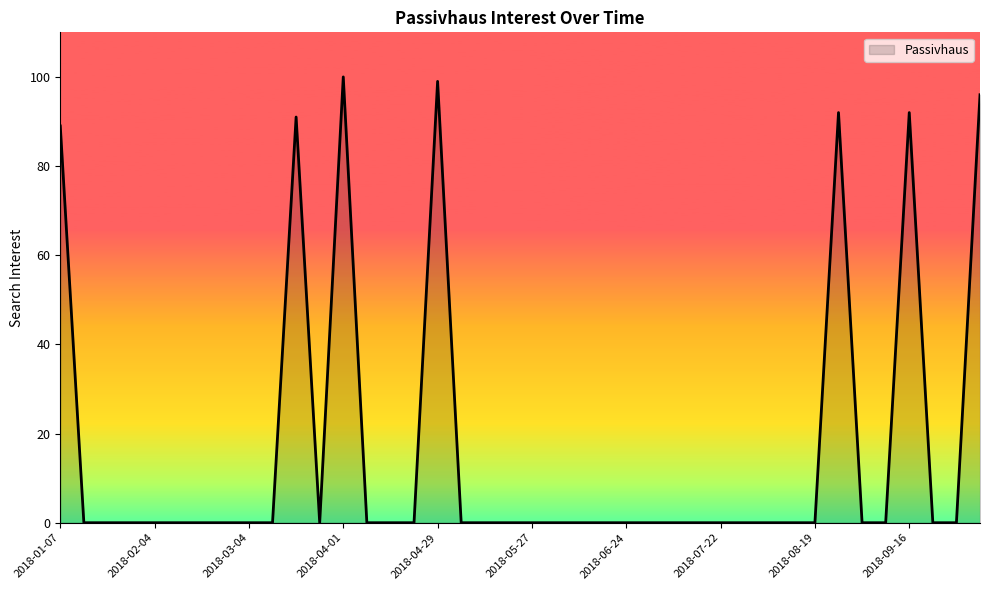

How many lines are shown in the chart?

1